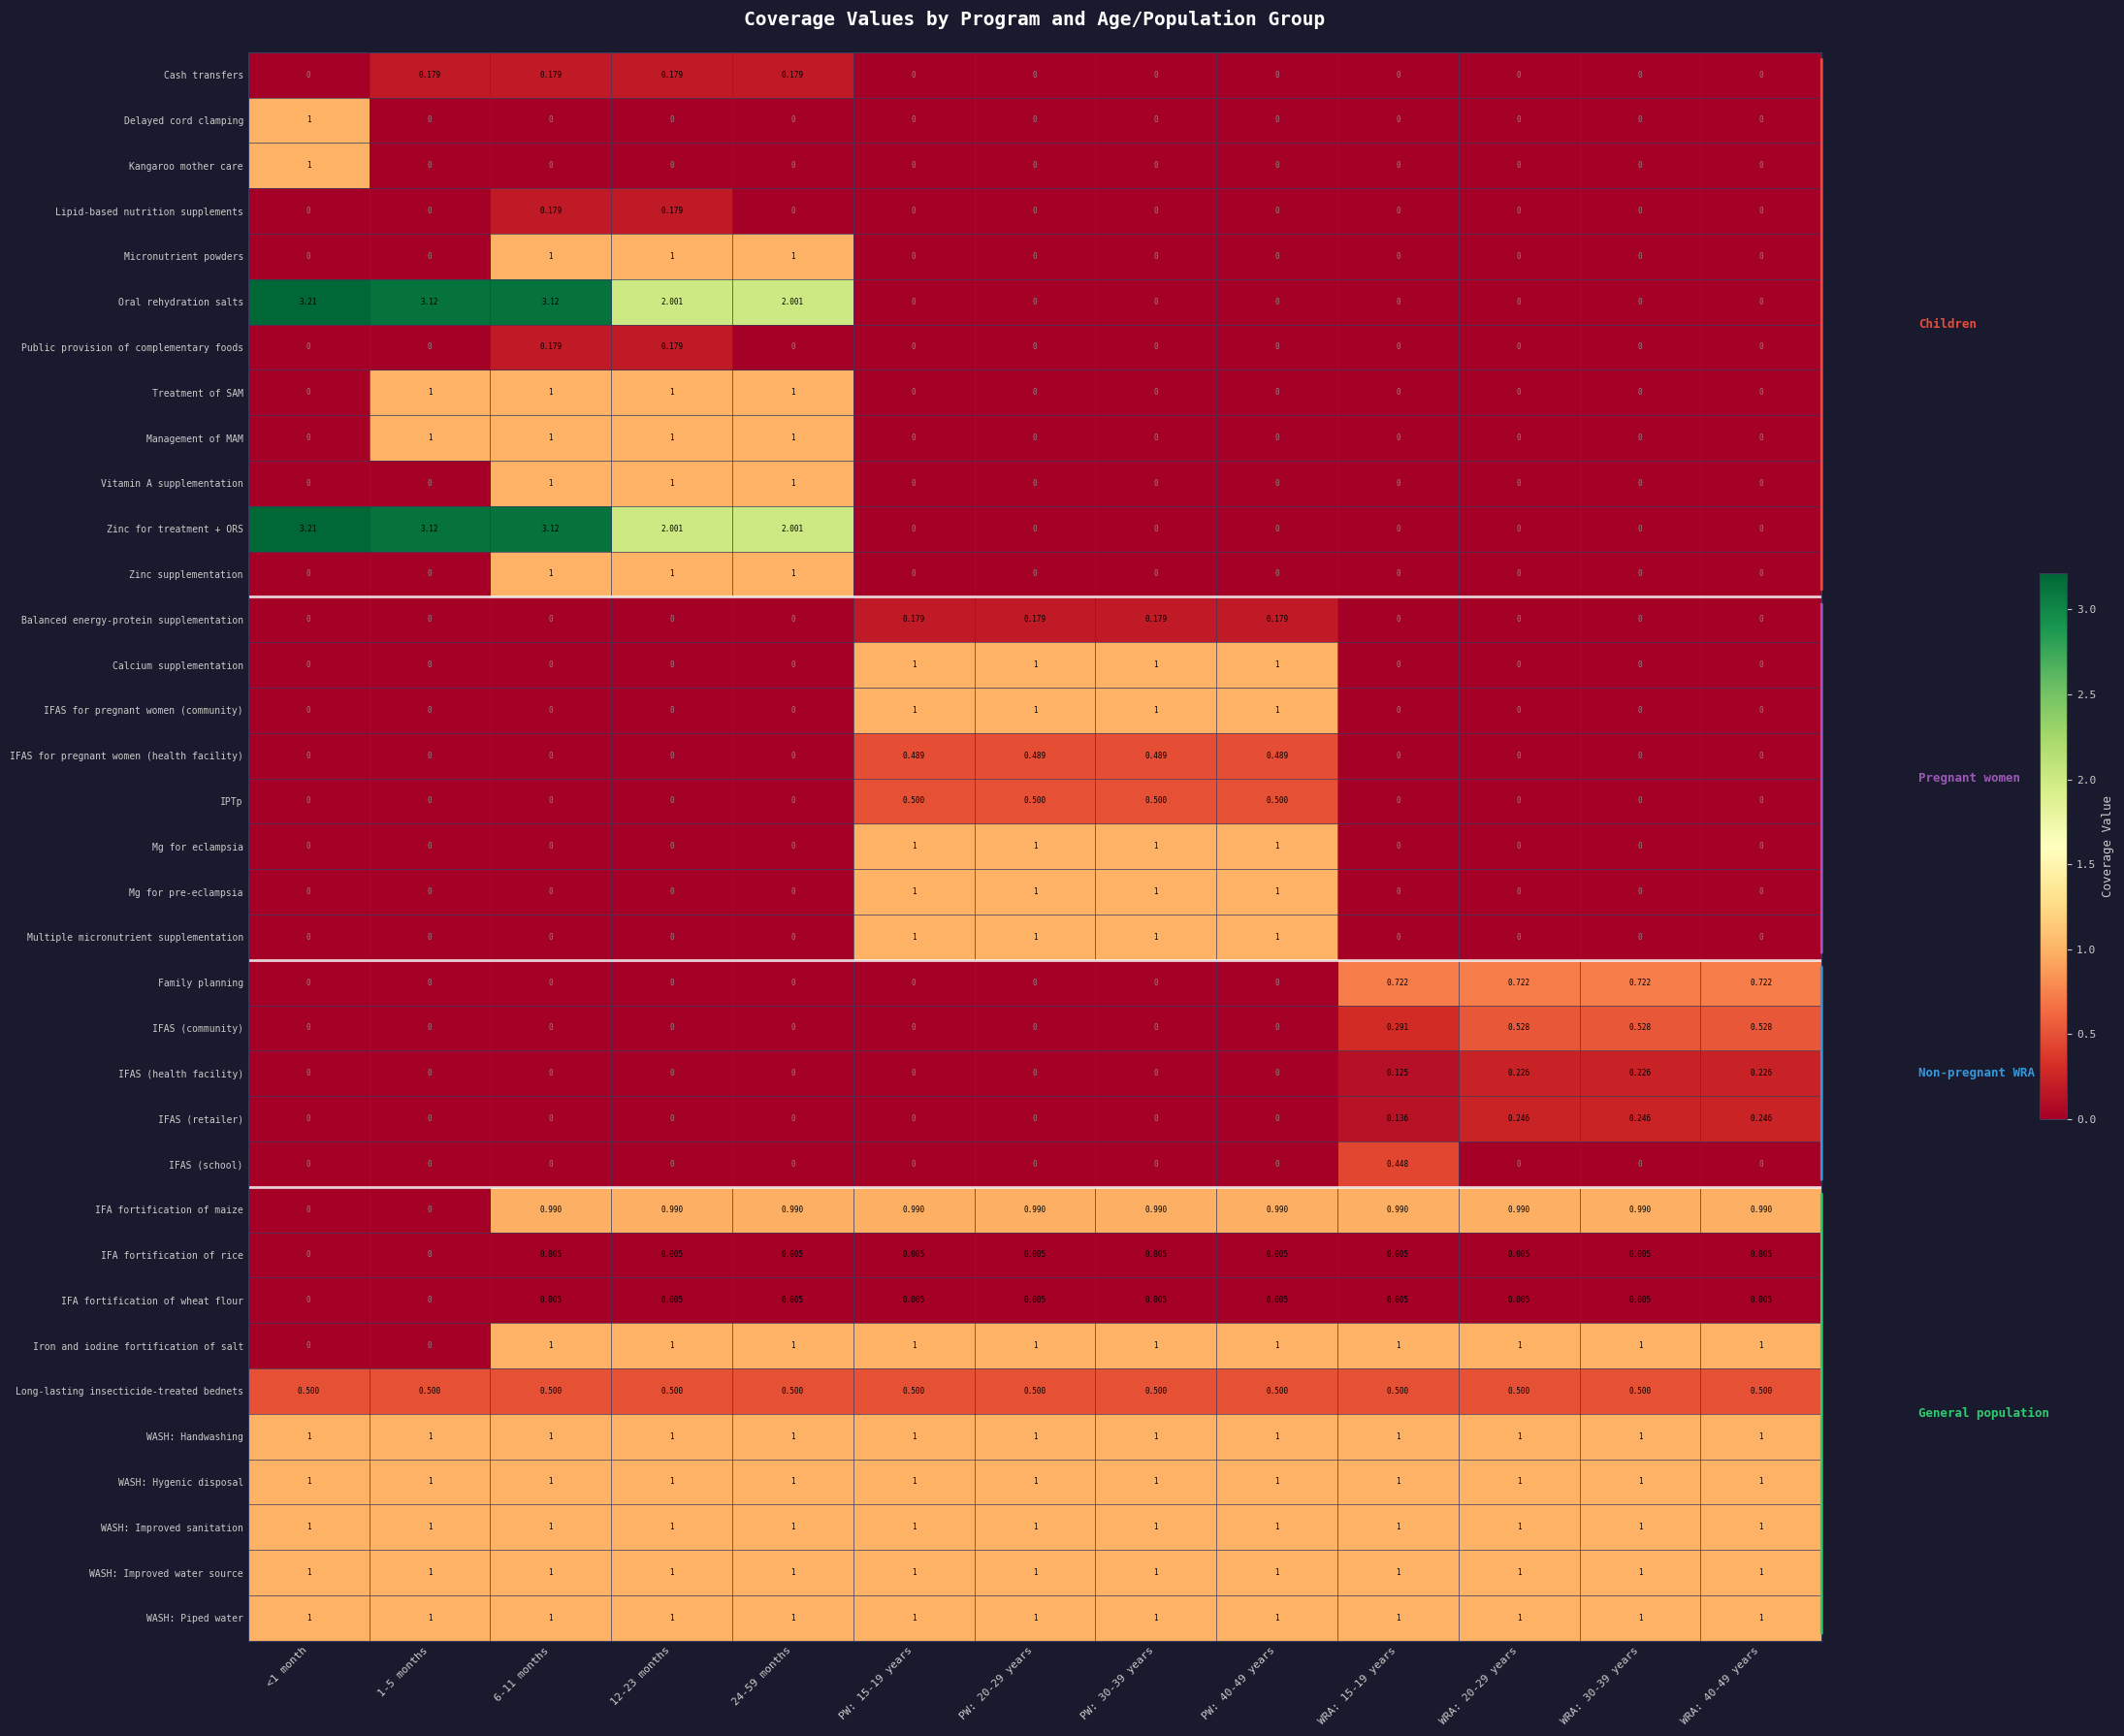

Is the value of Balanced energy-protein supplementation at WRA: 30-39 years greater than the value of WASH: Improved sanitation at PW: 30-39 years?

No